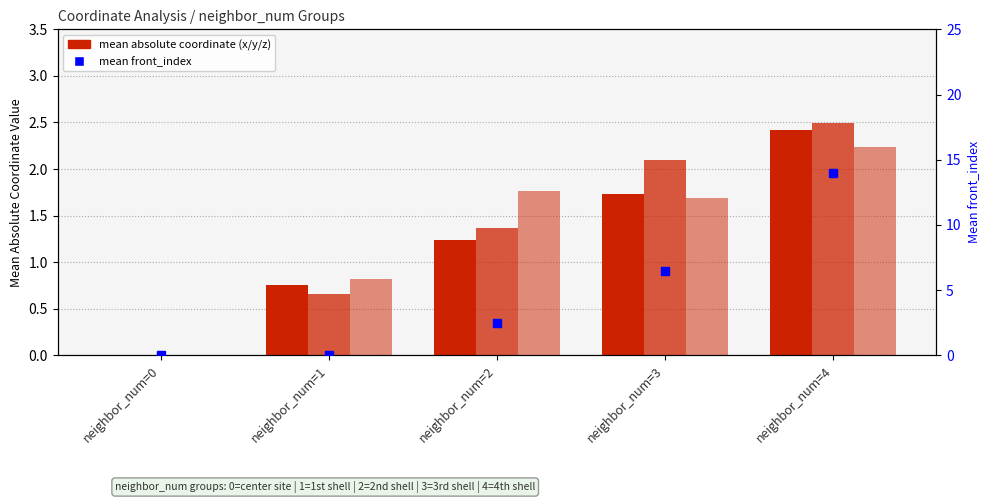

Is the value of mean_front_index at neighbor_num=0 greater than the value of mean_abs_x at neighbor_num=1?

No